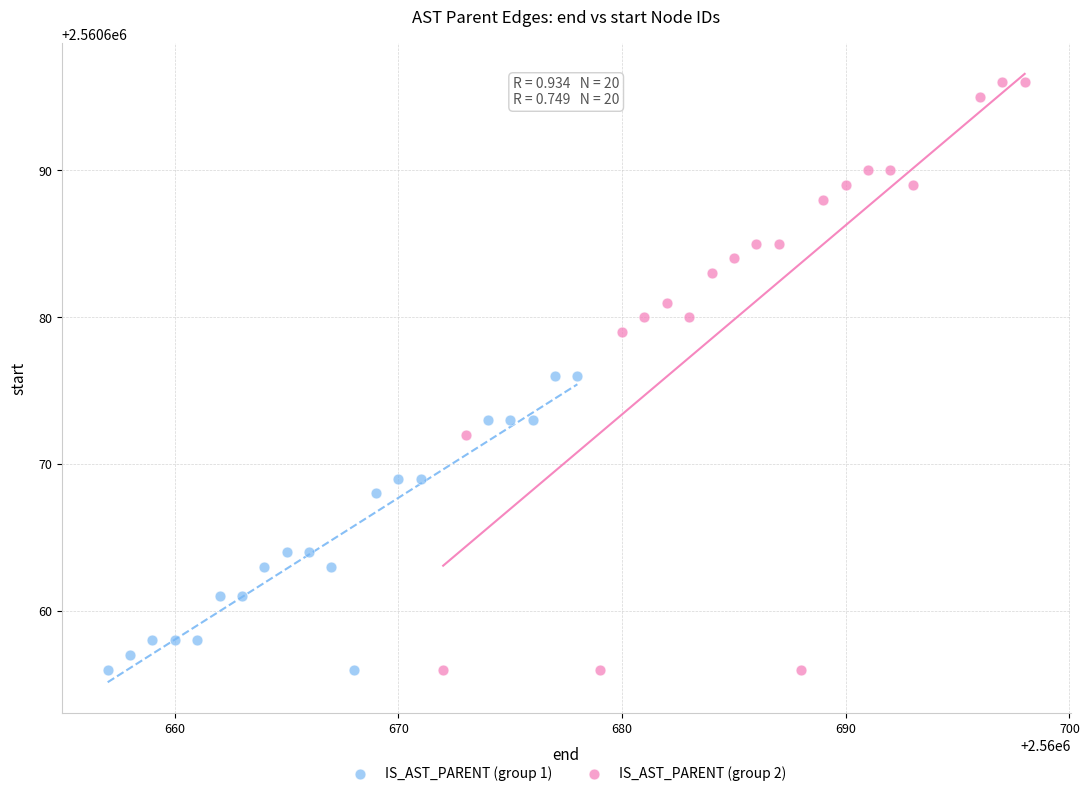

Which series has the widest spread of Y values?

IS_AST_PARENT (group 2)